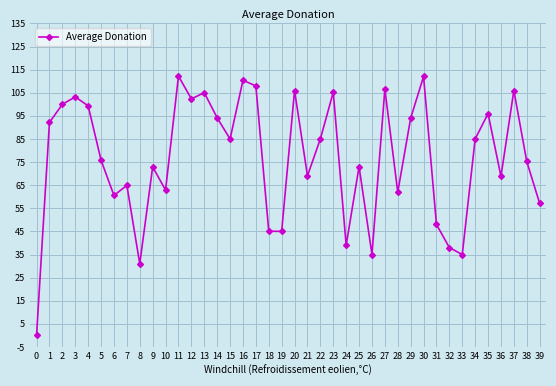

Where is the data nearest to the value 56?

39